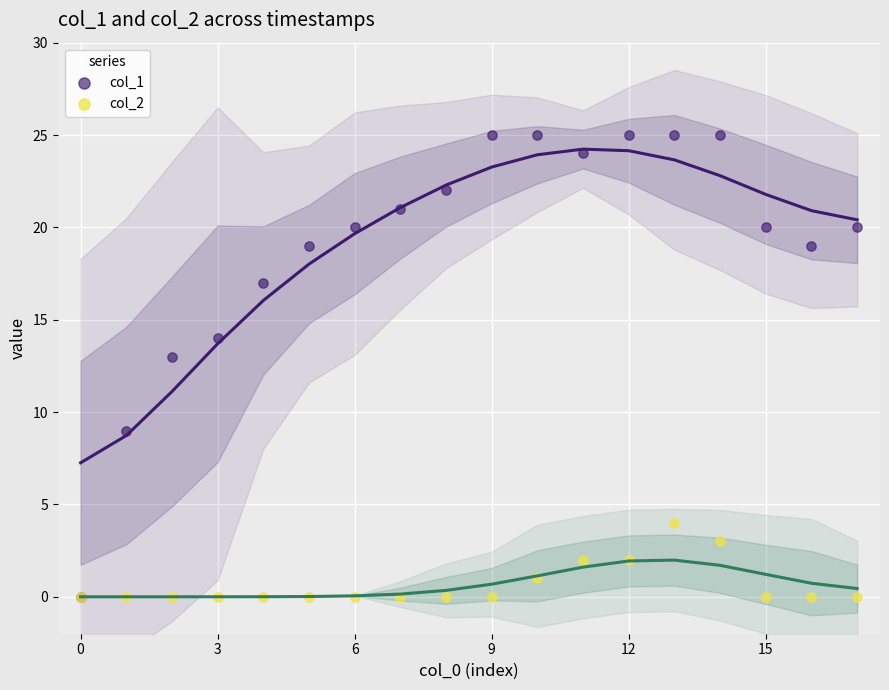

What are all the series names shown in the legend?

col_1, col_2